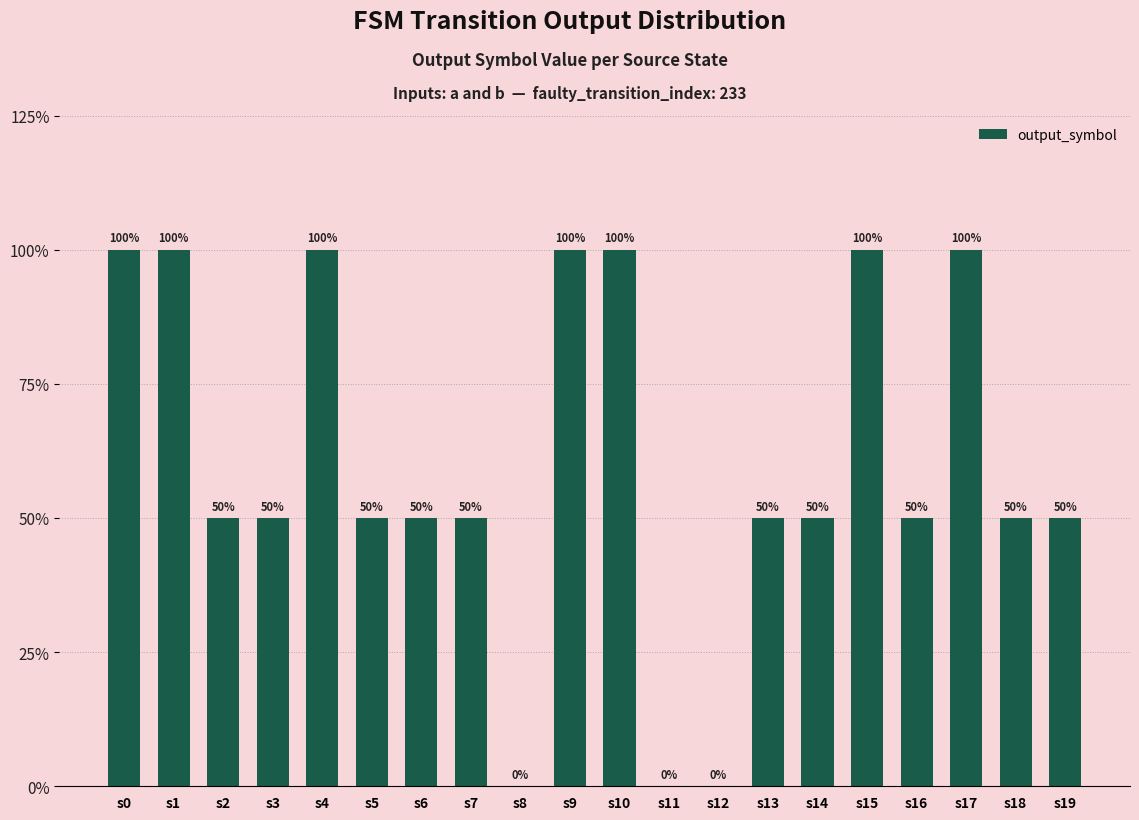

Does the chart contain stacked bars?

No